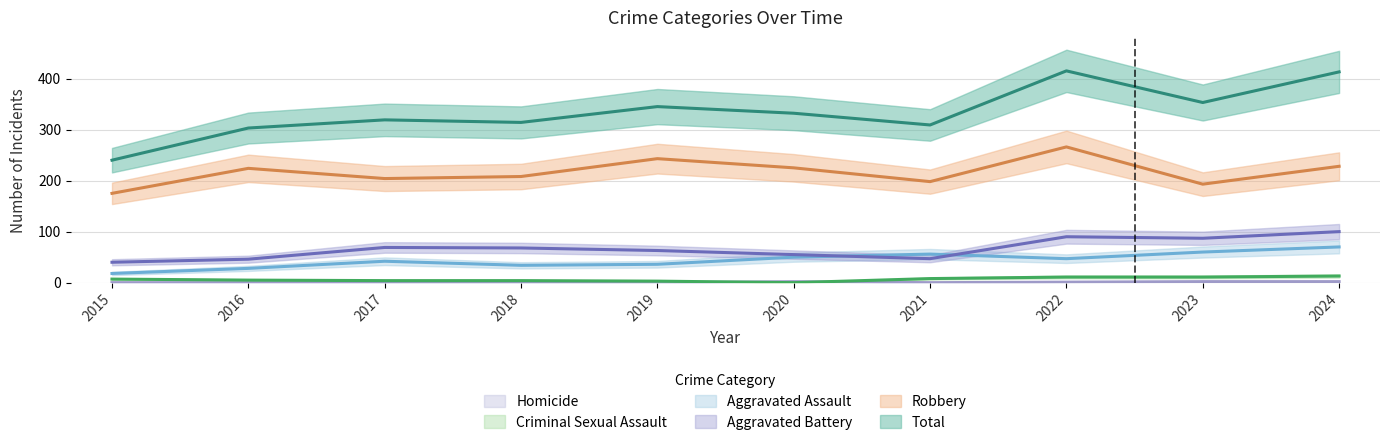

Which series has the largest total across all categories?

Total